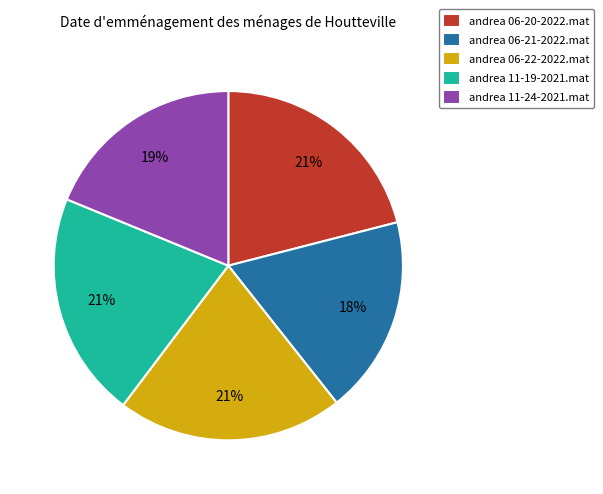

Is it true that andrea 11-24-2021.mat is 25% of the pie?

False